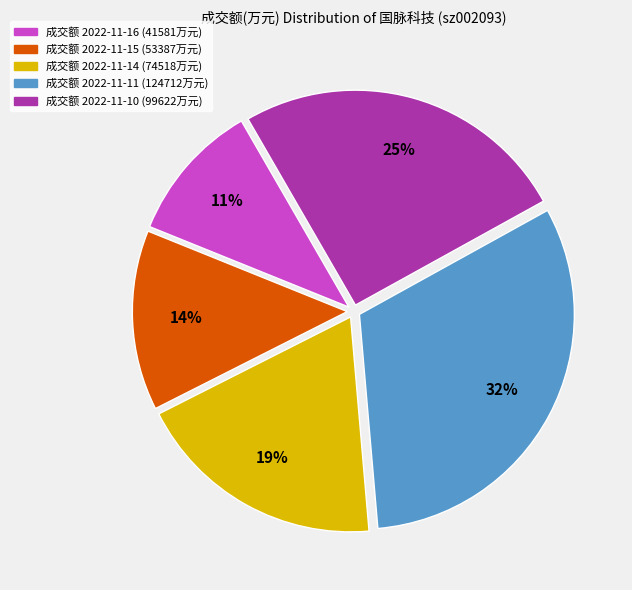

How many segments does this pie chart have?

5